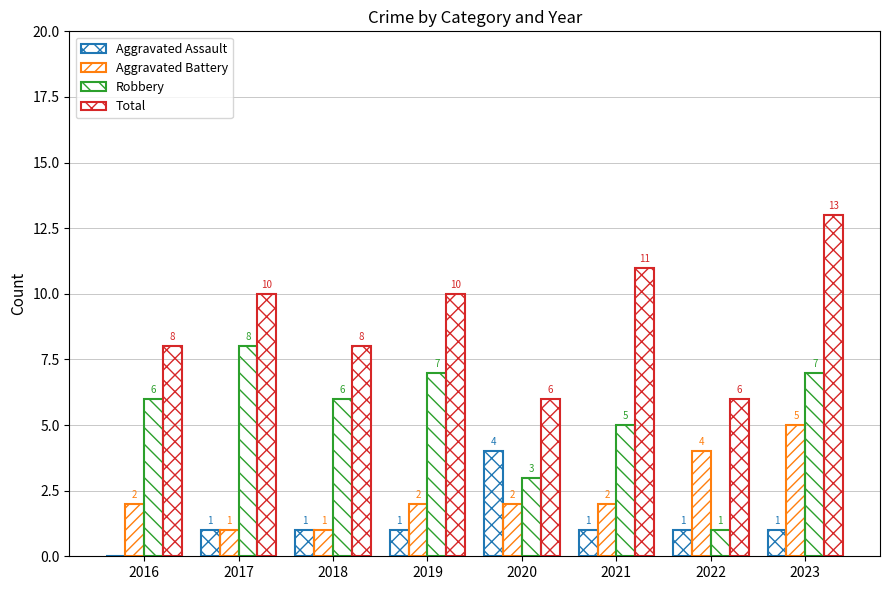

How many series are shown in this chart?

4